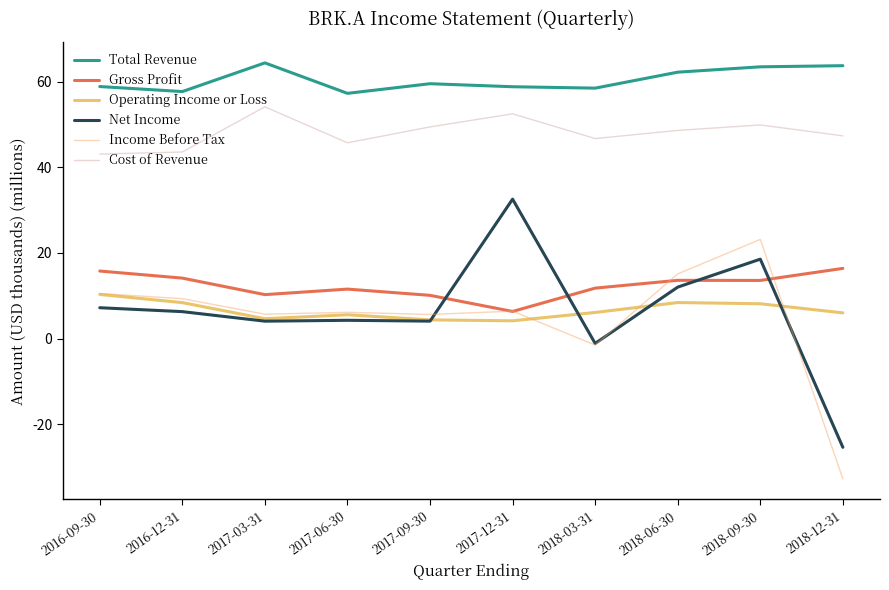

Which series has the largest total across all categories?

Total Revenue